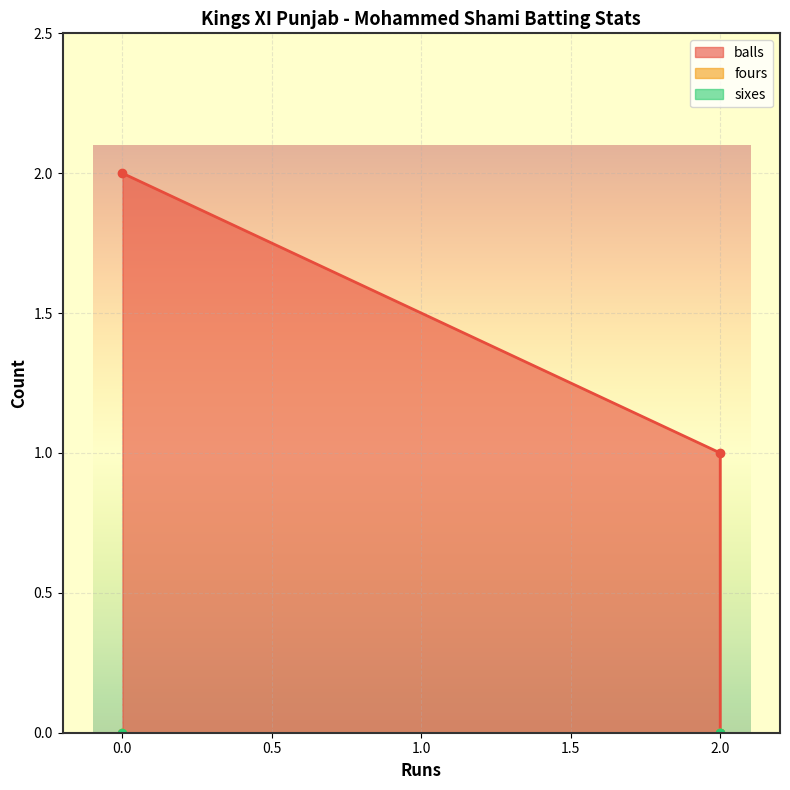

At which category does the chart reach its minimum across all series?

2